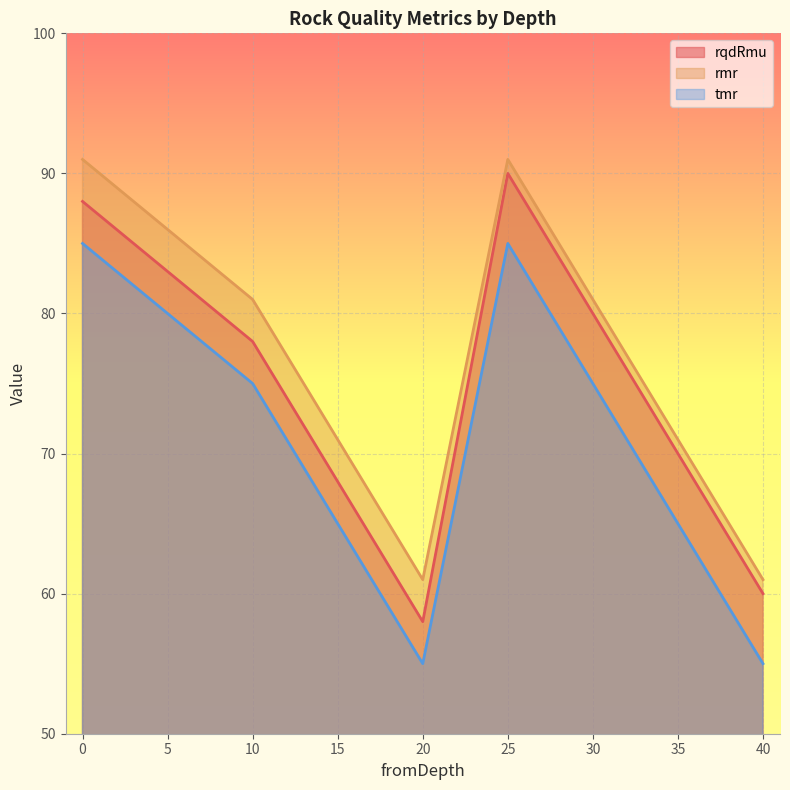

Is the value of rmr at 0 greater than the value of tmr at 20?

Yes